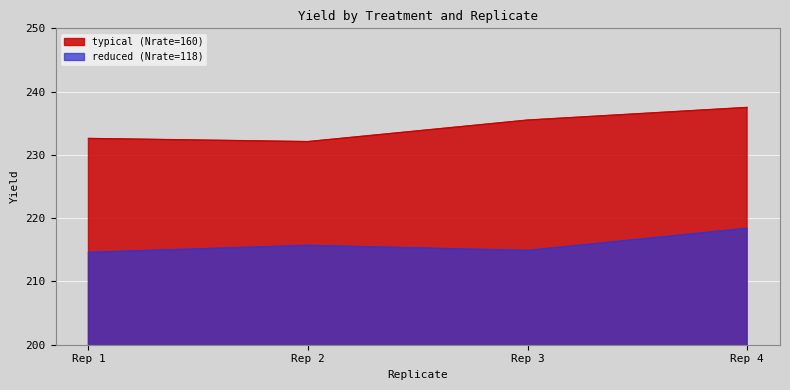

What is the average value of the typical series?

234.4